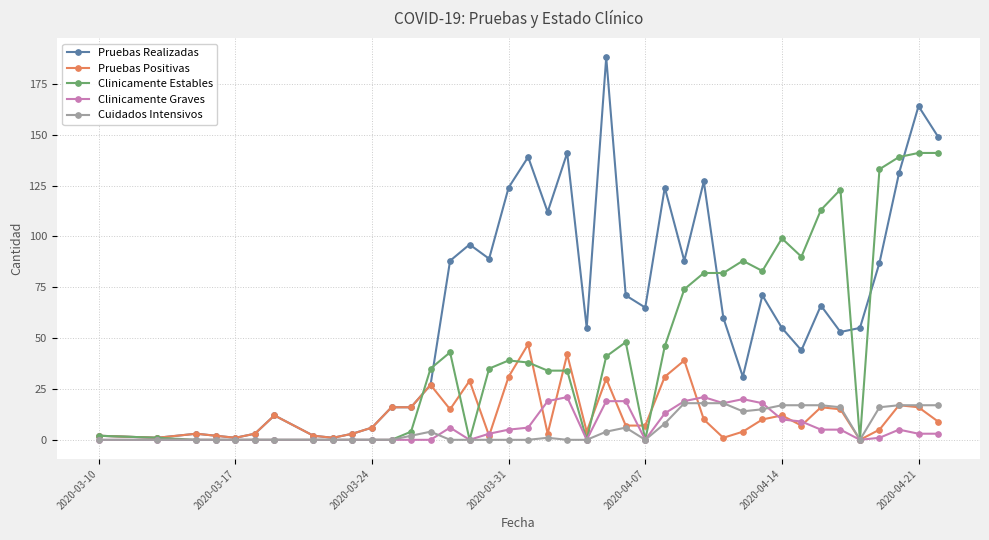

What is the highest value of the Pruebas Positivas series?

47